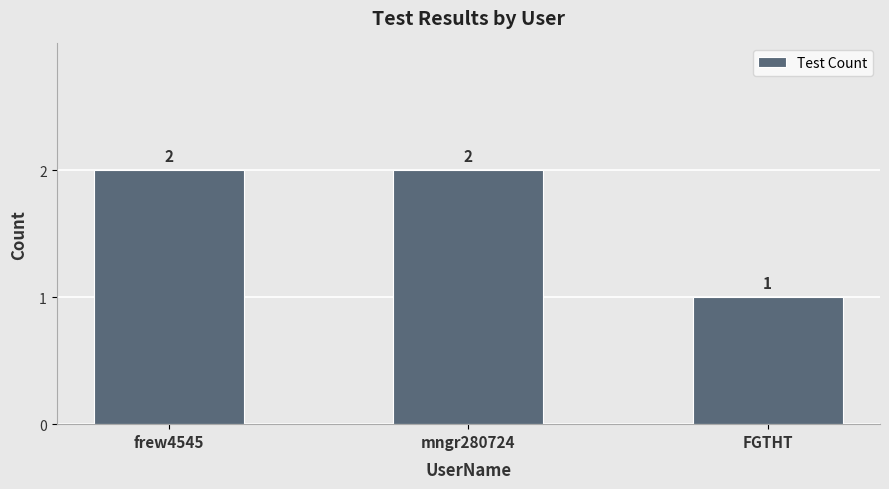

What is the ratio of the value at FGTHT to the value at mngr280724?

0.5